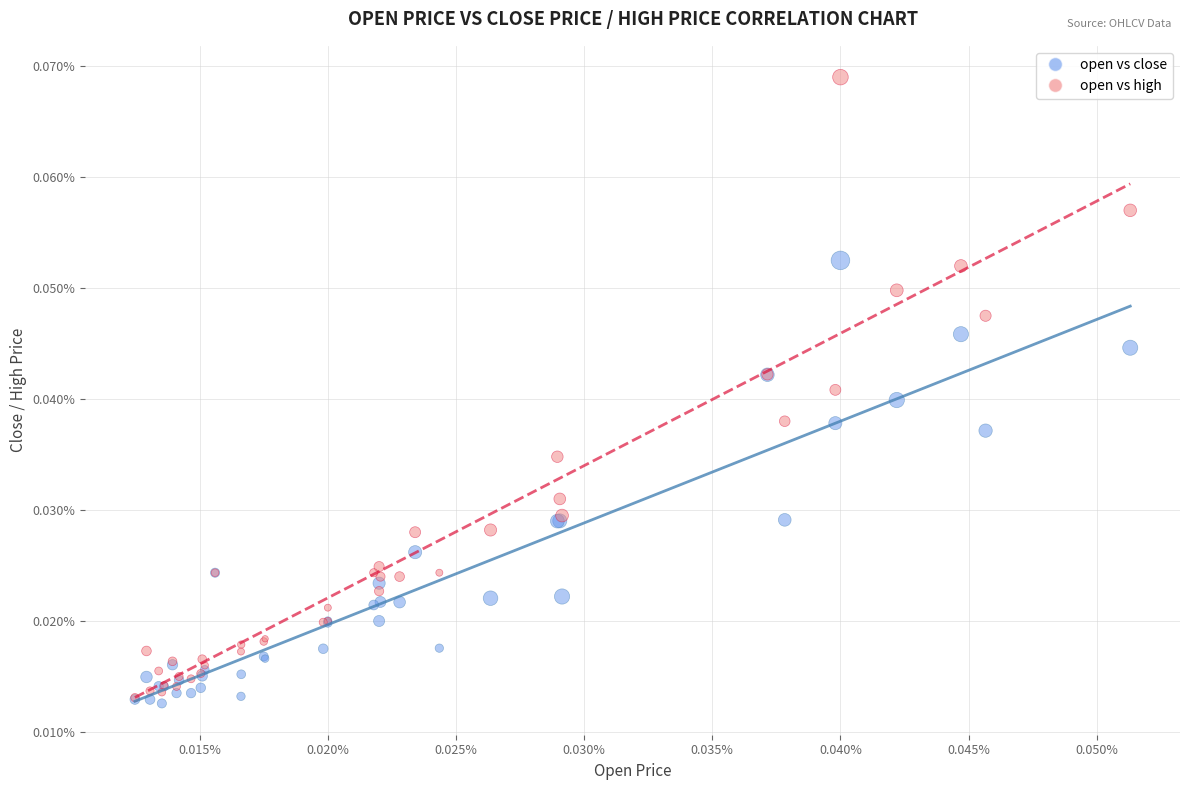

Which series contains the highest Y value?

open vs high